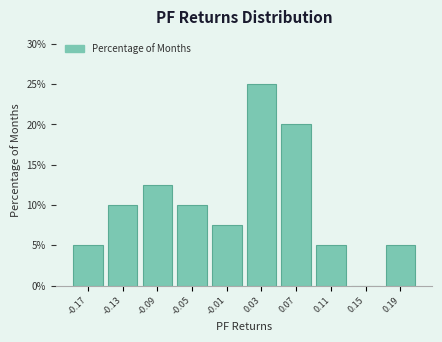

Reading left to right, transcribe this chart: for each bar, give the range it covers on the x-axis and its height. Neither the bar edges nor the heights are printed on the chart, so give them approximately, as read against the axes.

-0.19 to -0.15: 5.0
-0.15 to -0.11: 10.0
-0.11 to -0.07: 12.5
-0.07 to -0.03: 10.0
-0.03 to 0.01: 7.5
0.01 to 0.05: 25.0
0.05 to 0.09: 20.0
0.09 to 0.13: 5.0
0.13 to 0.17: 0
0.17 to 0.21: 5.0